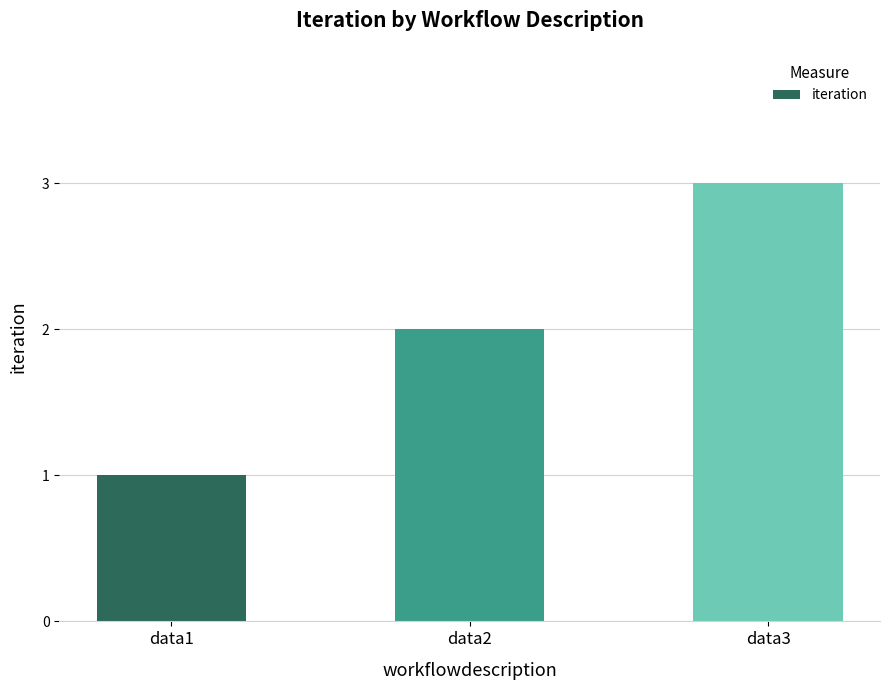

List the labels in order of value, largest first.

data3, data2, data1